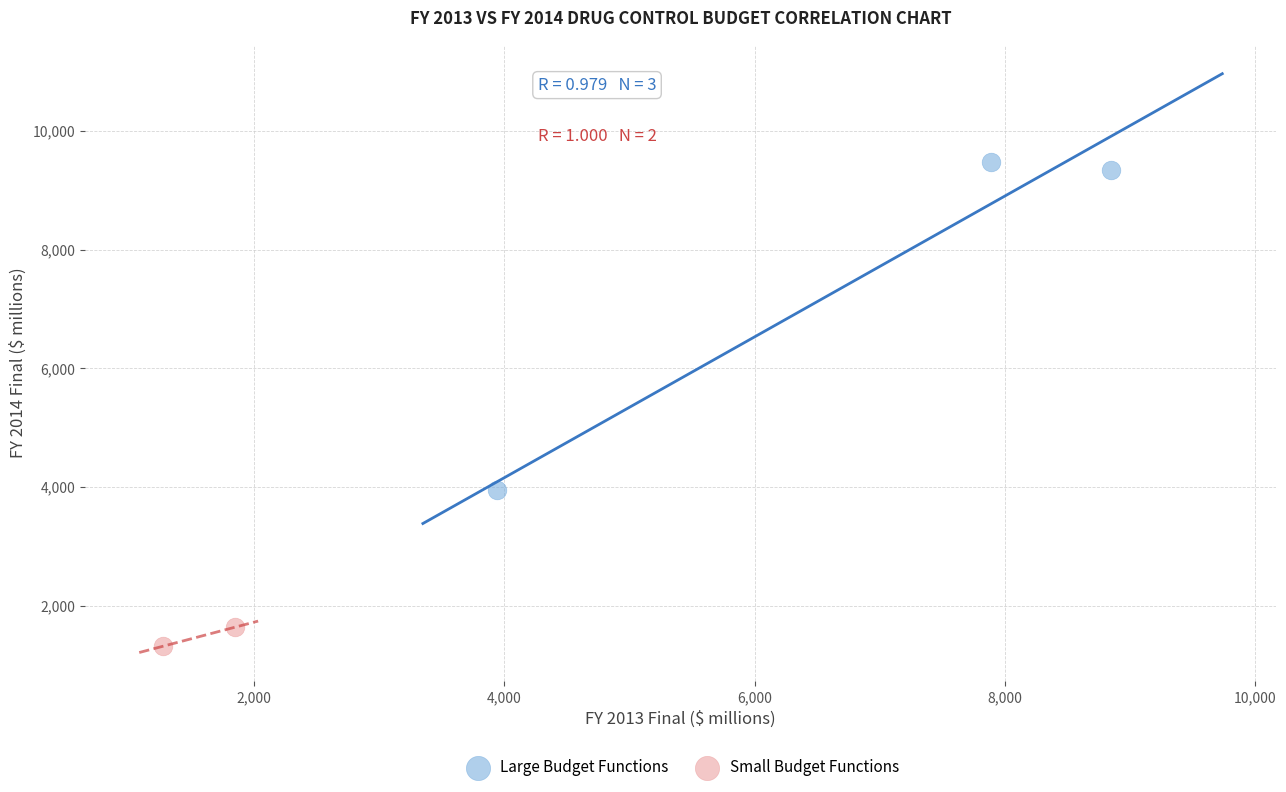

What are all the series names shown in the legend?

Large Budget Functions, Small Budget Functions